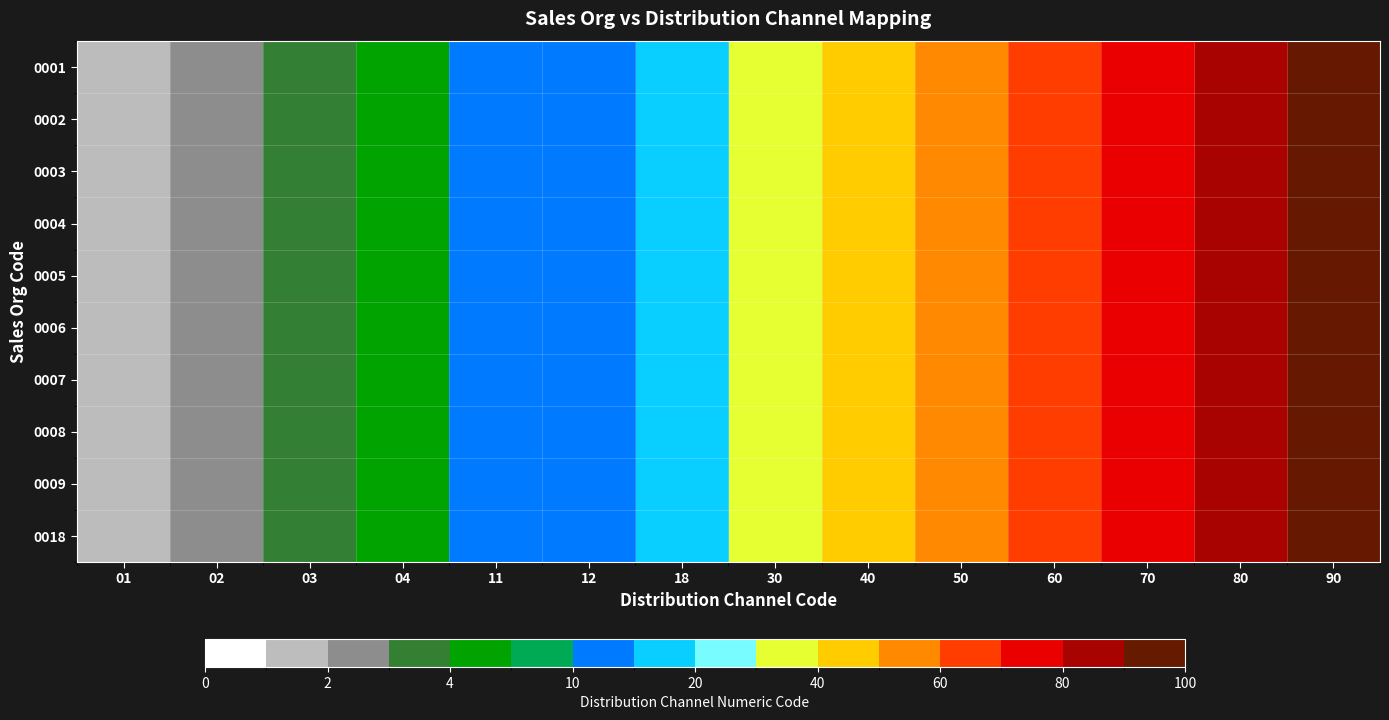

Count the number of categories in the chart.

14